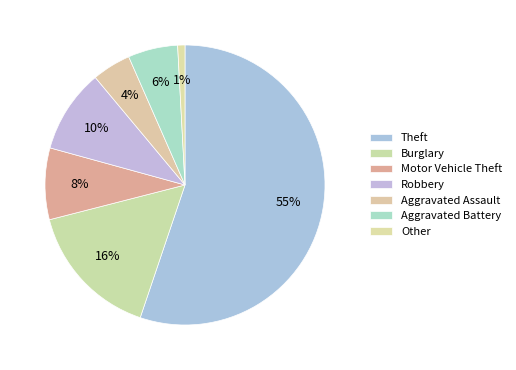

How many segments does this pie chart have?

7